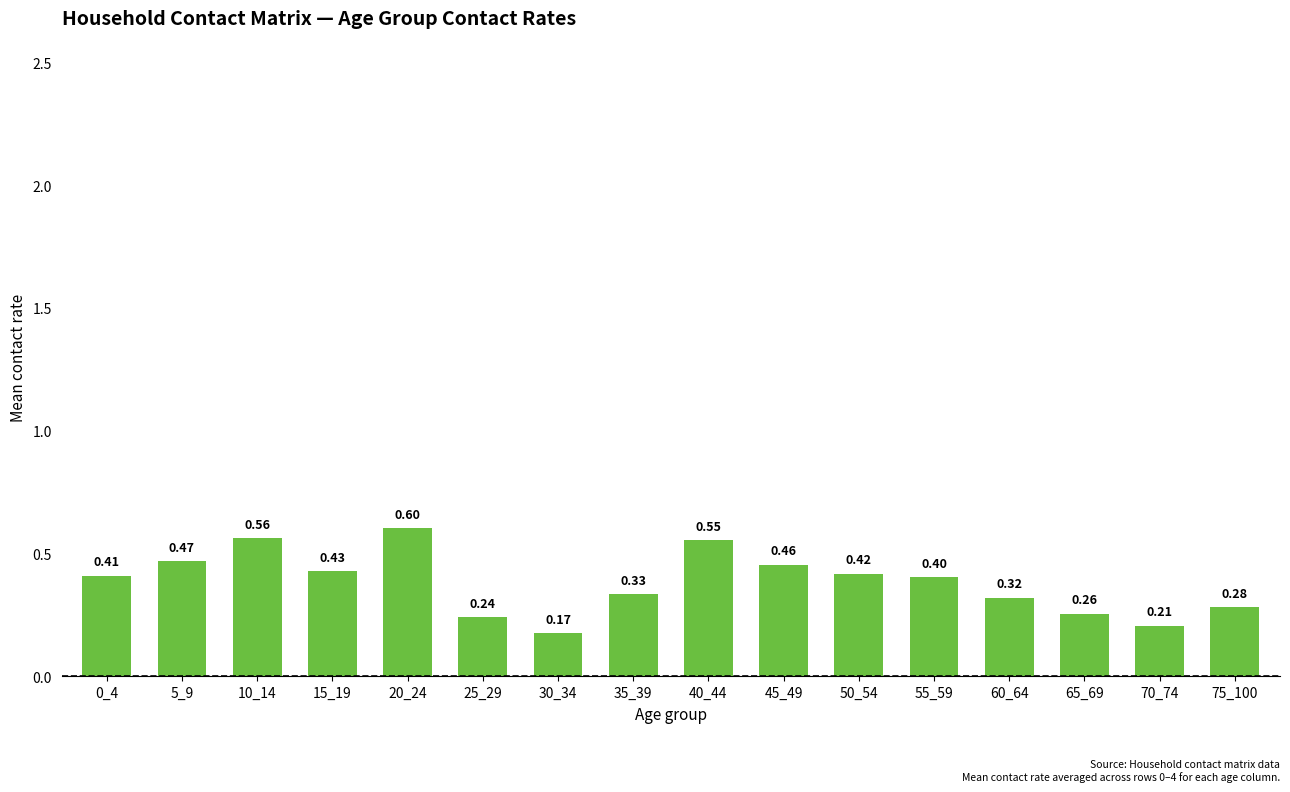

List the labels in order of value, largest first.

20_24, 10_14, 40_44, 5_9, 45_49, 15_19, 50_54, 0_4, 55_59, 35_39, 60_64, 75_100, 65_69, 25_29, 70_74, 30_34